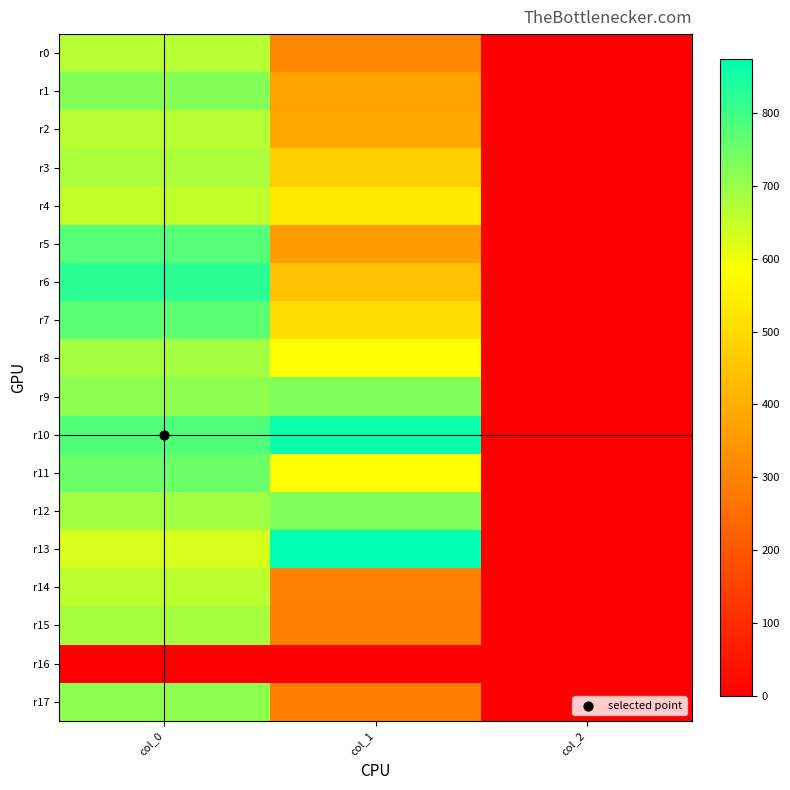

Reading left to right, extract all data points from this chart.

r0: col_0=666.7	col_1=310.5	col_2=2.0
r1: col_0=723.3	col_1=371.2	col_2=2.0
r2: col_0=666.7	col_1=384.8	col_2=2.0
r3: col_0=676.7	col_1=475.9	col_2=2.0
r4: col_0=653.3	col_1=533.2	col_2=2.0
r5: col_0=776.7	col_1=357.8	col_2=2.0
r6: col_0=823.3	col_1=442.1	col_2=2.0
r7: col_0=766.7	col_1=502.9	col_2=2.0
r8: col_0=686.7	col_1=577.1	col_2=2.0
r9: col_0=713.3	col_1=725.6	col_2=2.0
r10: col_0=783.3	col_1=860.6	col_2=2.0
r11: col_0=750.0	col_1=577.1	col_2=2.0
r12: col_0=690.0	col_1=729.0	col_2=2.0
r13: col_0=626.7	col_1=874.1	col_2=2.0
r14: col_0=660.0	col_1=300.4	col_2=2.0
r15: col_0=683.3	col_1=290.2	col_2=2.0
r16: col_0=0.0	col_1=0.0	col_2=0.0
r17: col_0=713.3	col_1=286.9	col_2=2.0